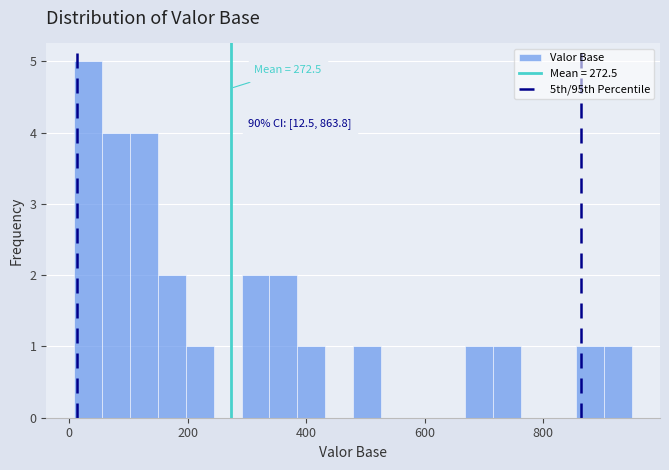

Around what value on the x-axis is the tallest bar? Give the approximate position of its centre, as read against the axis.

40